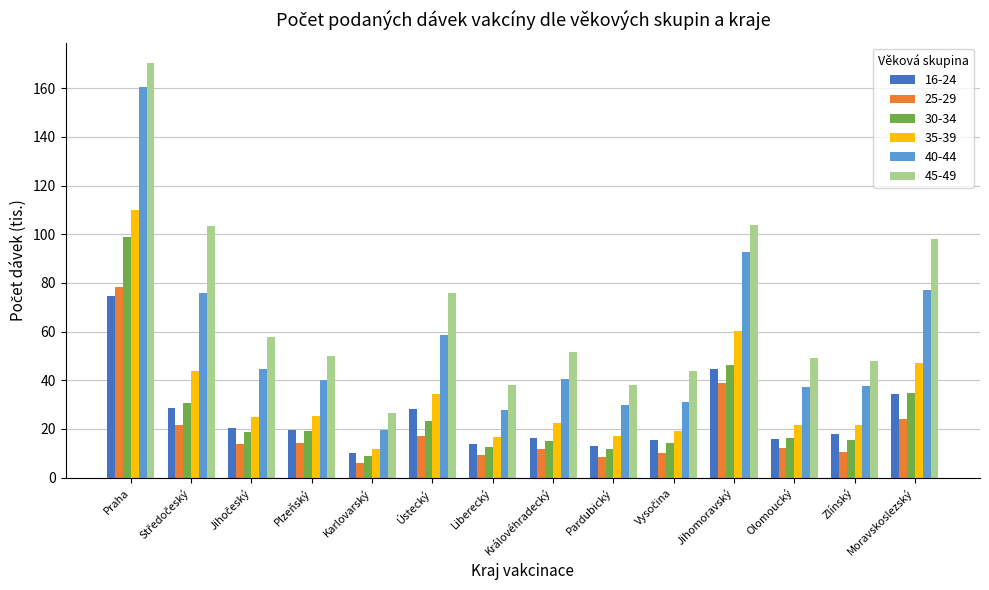

At which label does 25-29 reach its peak?

Praha